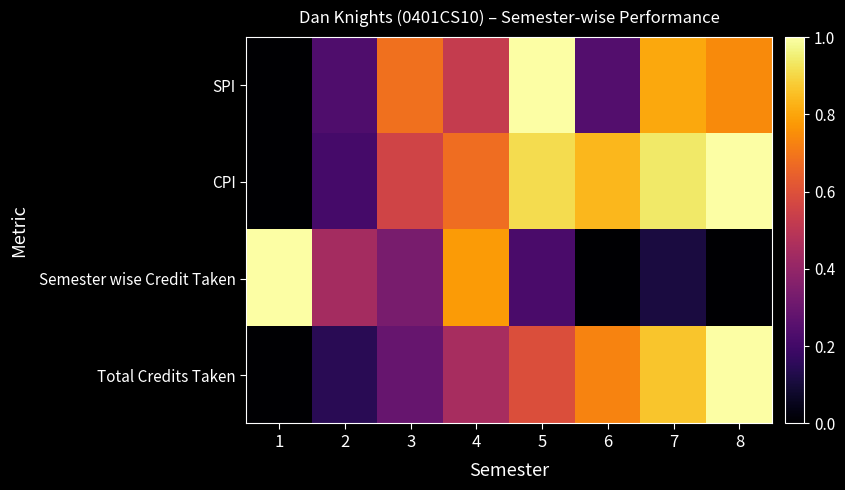

At which category is the sum across all series the highest?

8